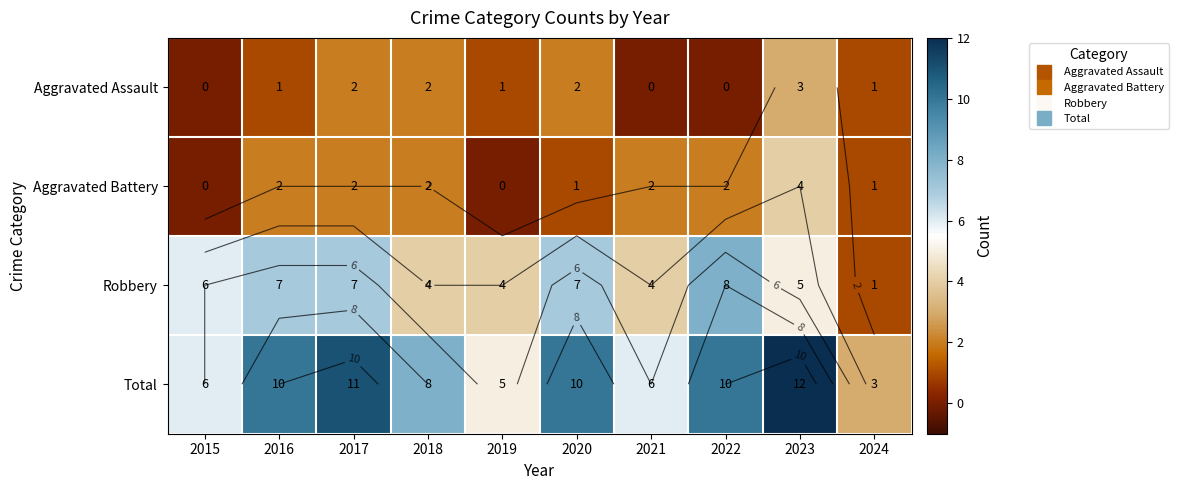

How many Aggravated Battery values are between 1 and 2?

7